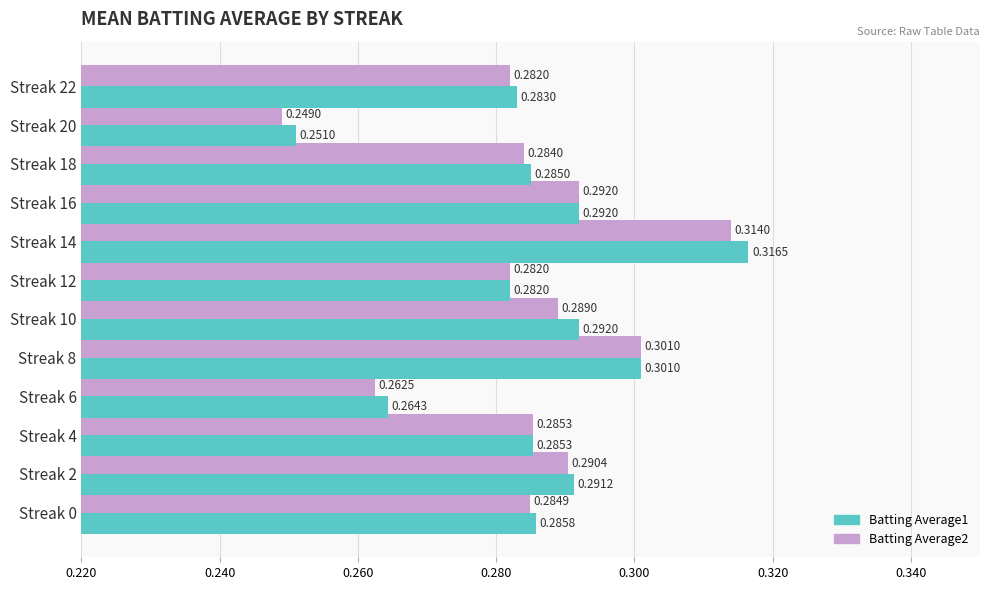

What is the sum of all Batting Average1 values?

3.4